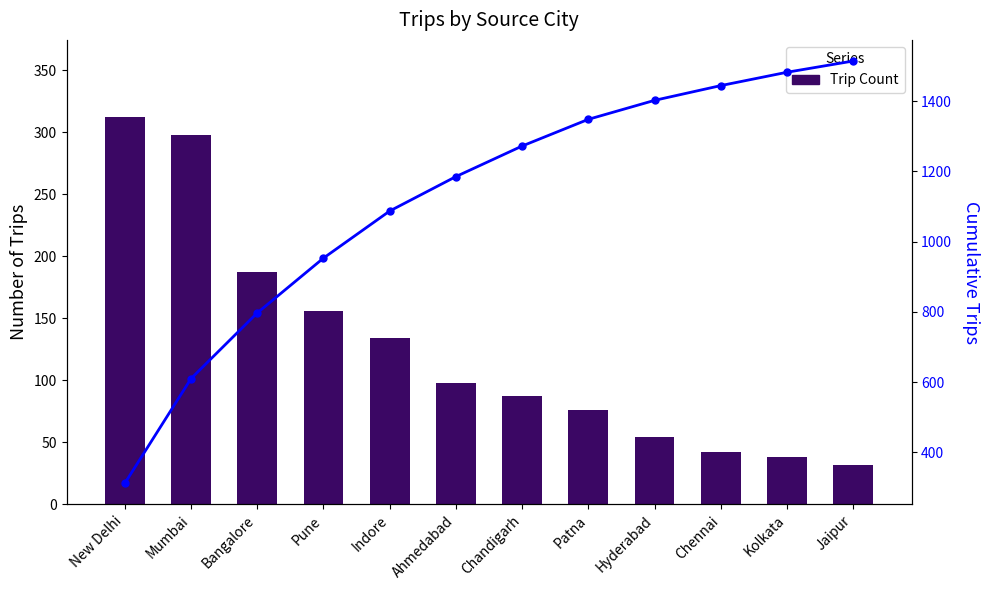

How many values in the Trip Count series are below 98?

6